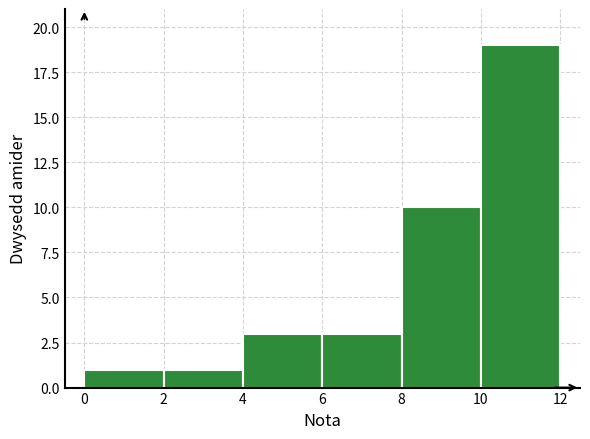

Reading left to right, list every bar in this chart as the range it spans on the x-axis followed by its height. The values are not printed on the chart, so give them approximately, as read against the axis.

0 to 2: 1
2 to 4: 1
4 to 6: 3
6 to 8: 3
8 to 10: 10
10 to 12: 19